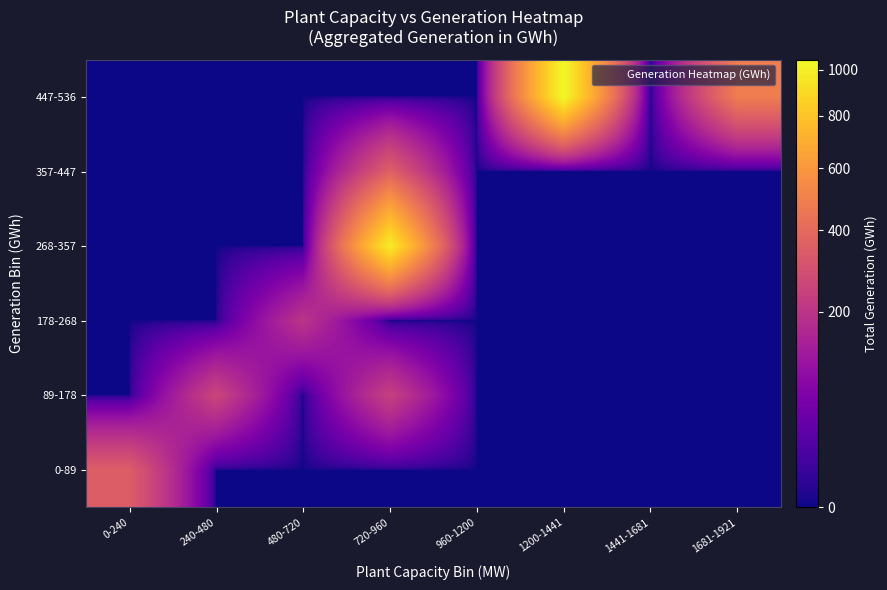

Which label corresponds to the smallest value in the chart?

240-480